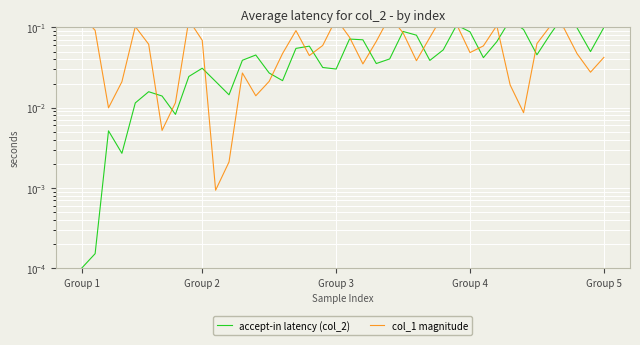

True or false: col_1 magnitude has a value of 0.1 at 20.

False